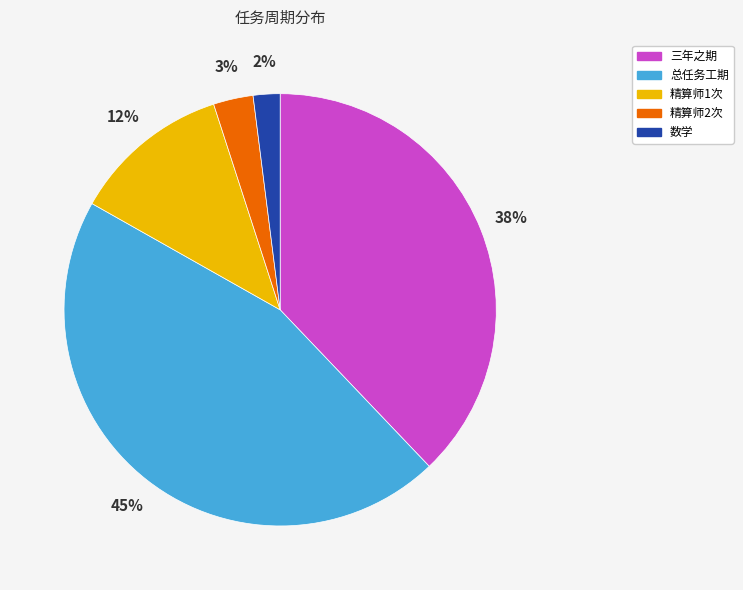

Do 精算师2次 and 数学 together represent more than half of the pie?

No